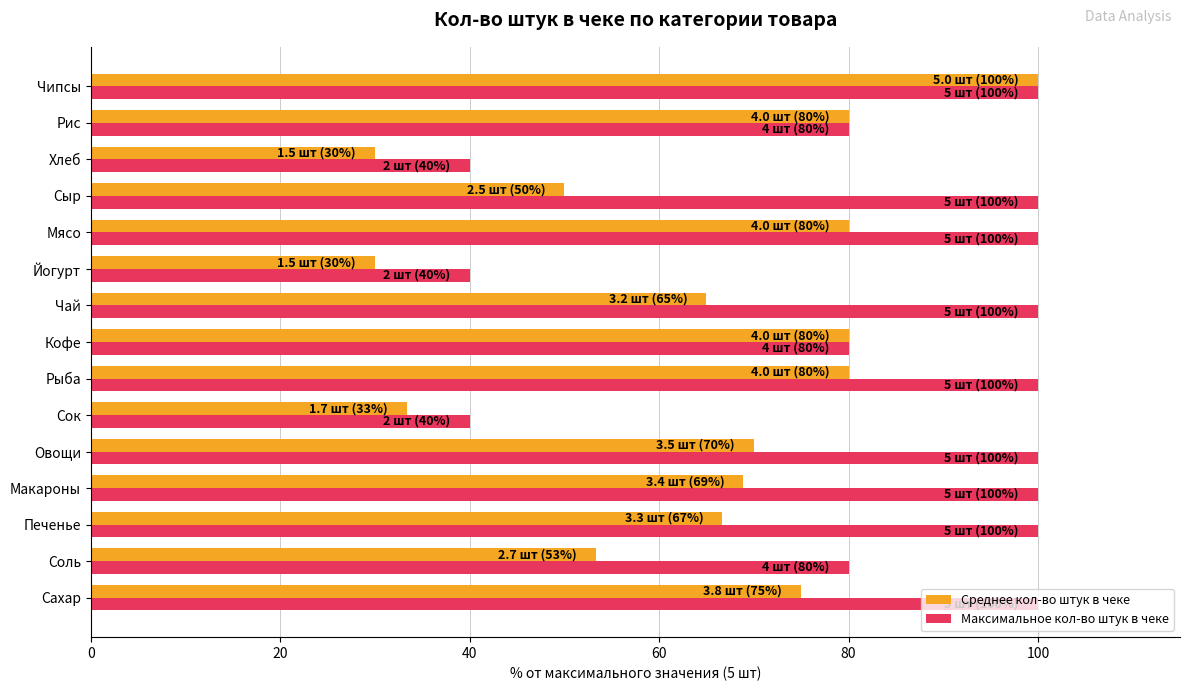

What is the average value of the Среднее кол-во штук в чеке series?

64.1